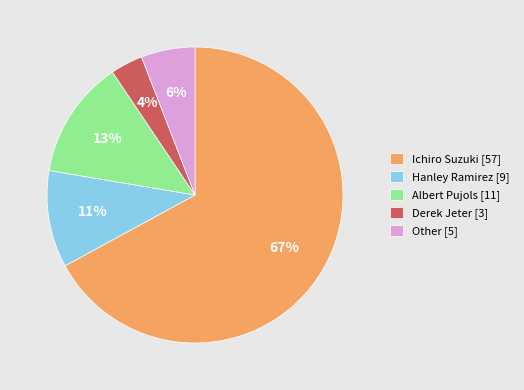

To the nearest percent, what is the difference between the Albert Pujols [11] and Derek Jeter [3] slice percentages?

9%